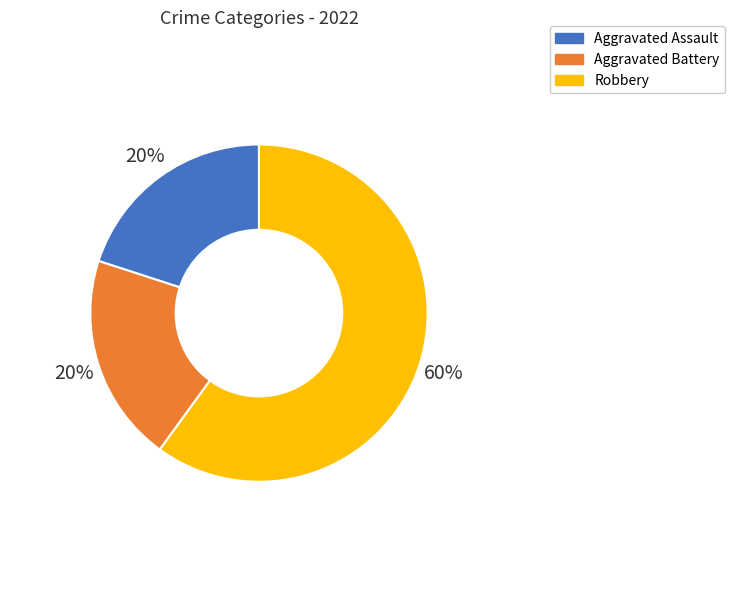

Does Robbery account for over 50% of the chart?

Yes